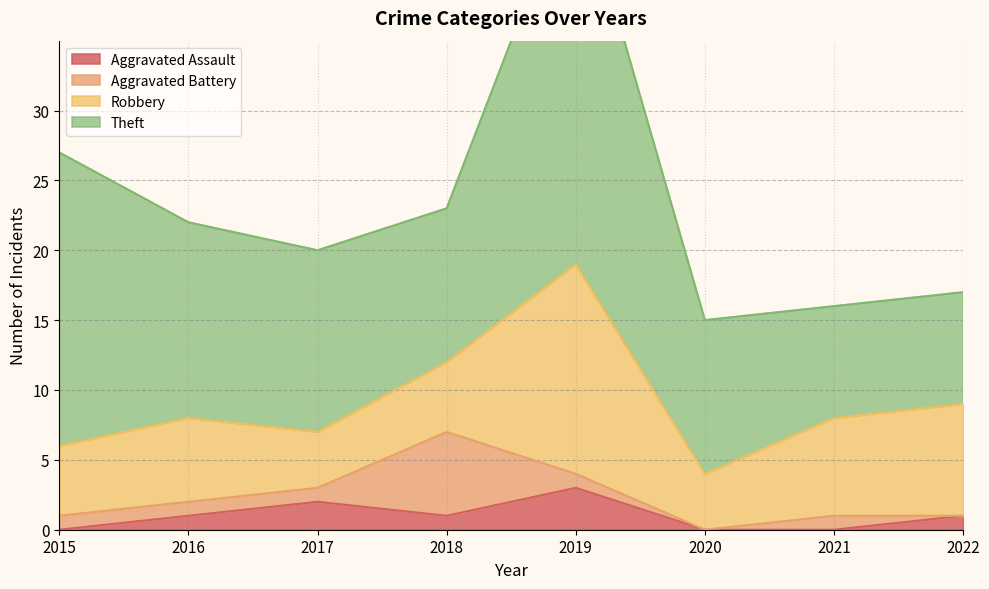

The Aggravated Assault series shows 0 at 2015. True or false?

True